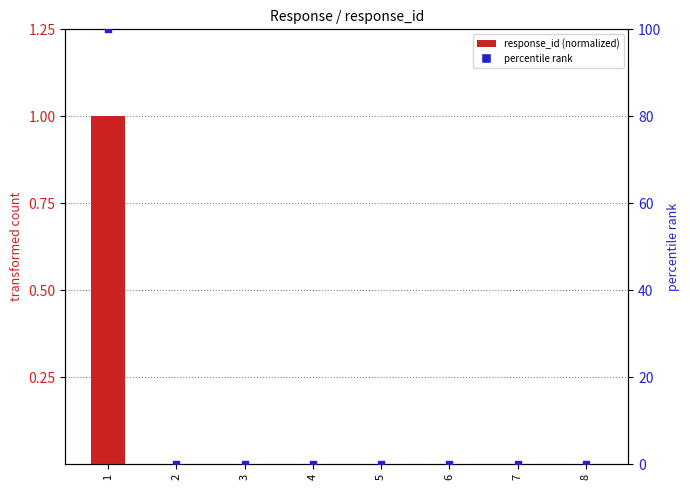

What are all the series names shown in the legend?

response_id (normalized), percentile rank